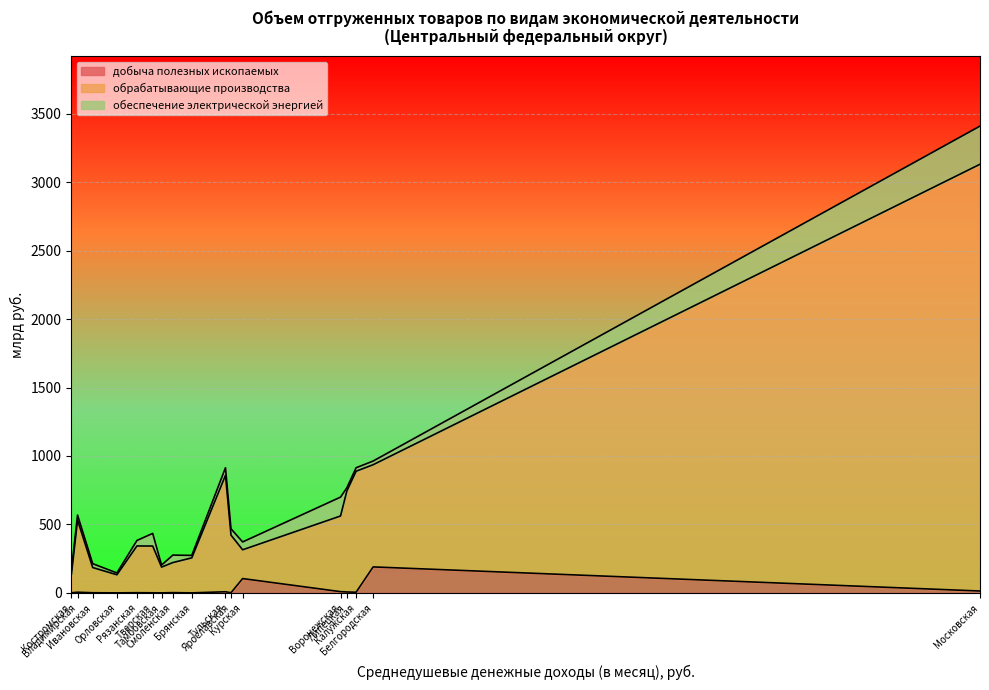

True or false: обеспечение электрической энергией has a value of 26.8 at Белгородская.

True